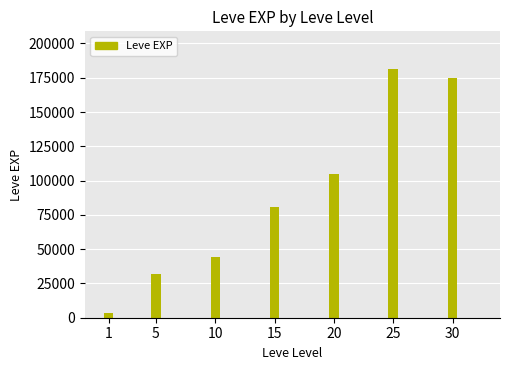

What is the sum of all values?

621610